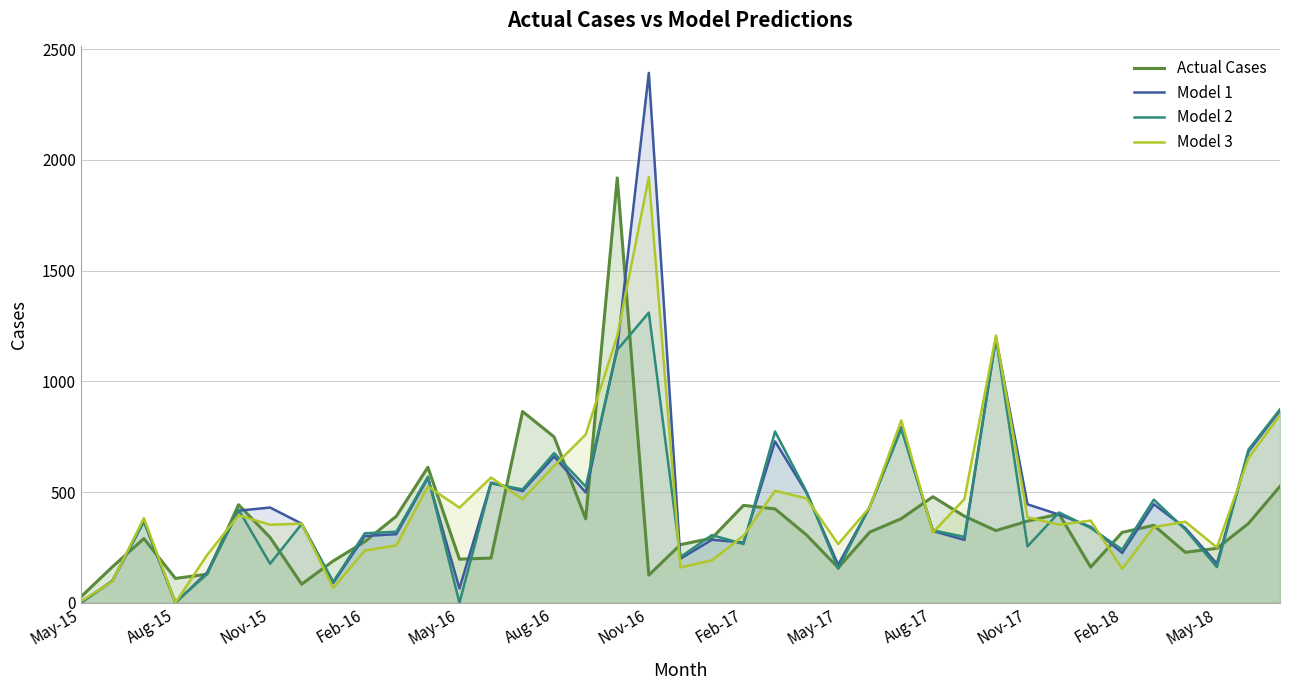

How many data points in Model 1 are less than 368?

19